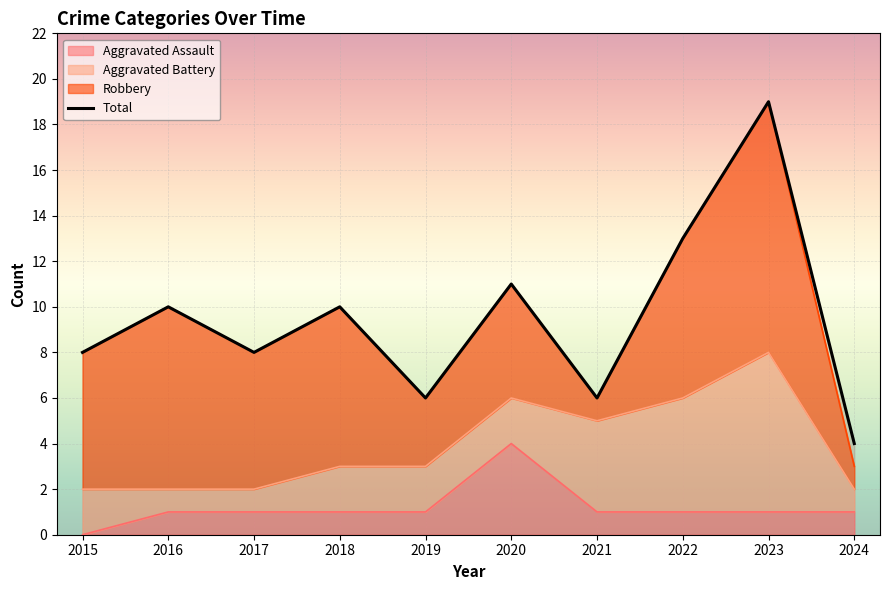

Which series has the widest spread of values?

Total